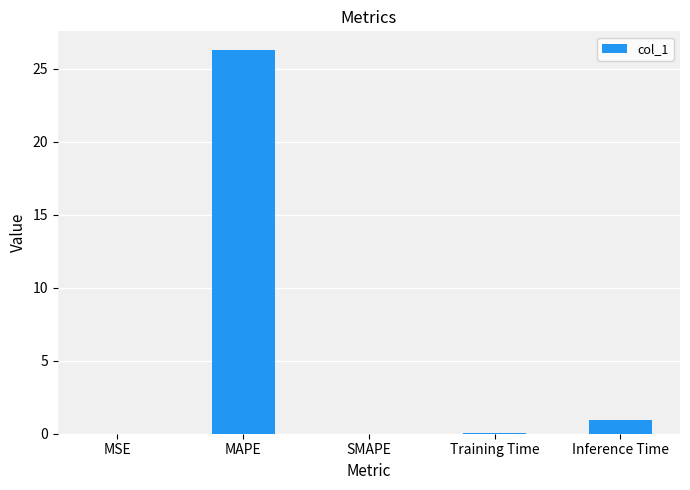

The value at MAPE is 35.8. True or false?

False